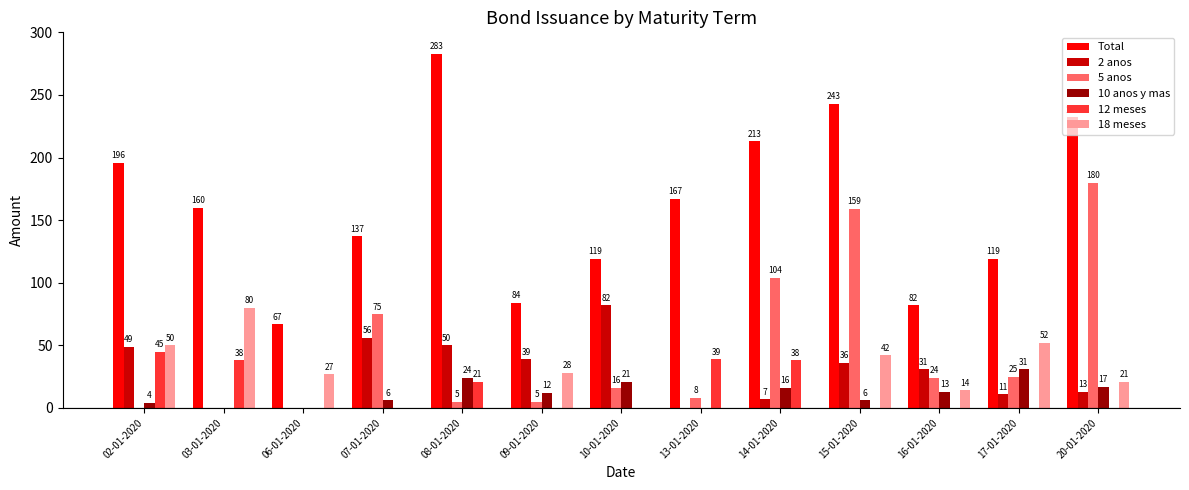

What is the highest value of the 5 anos series?

180